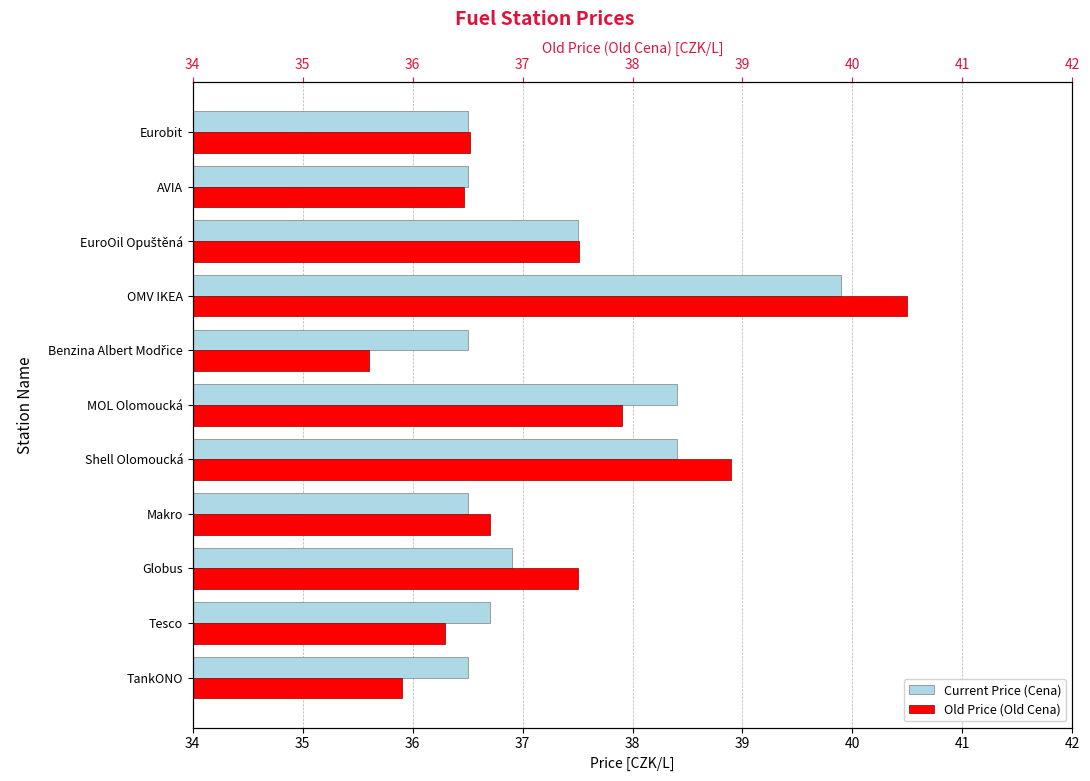

Count the number of categories in the chart.

11